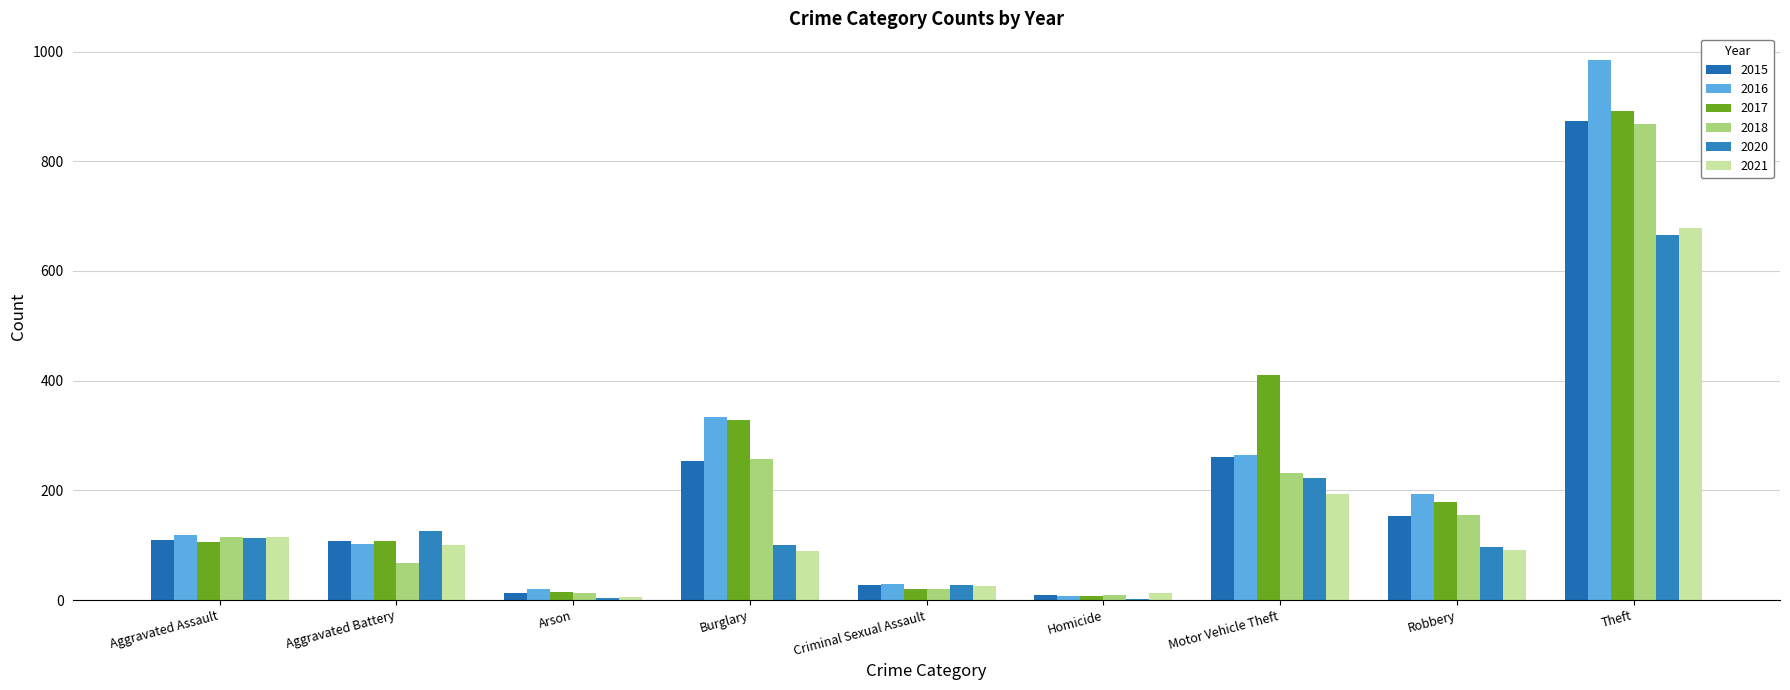

How many series are shown in this chart?

6